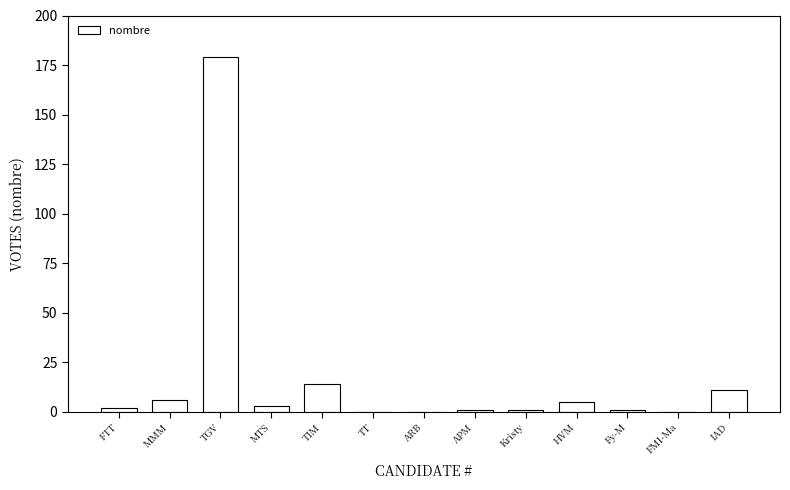

What is the approximate value at TGV?

179